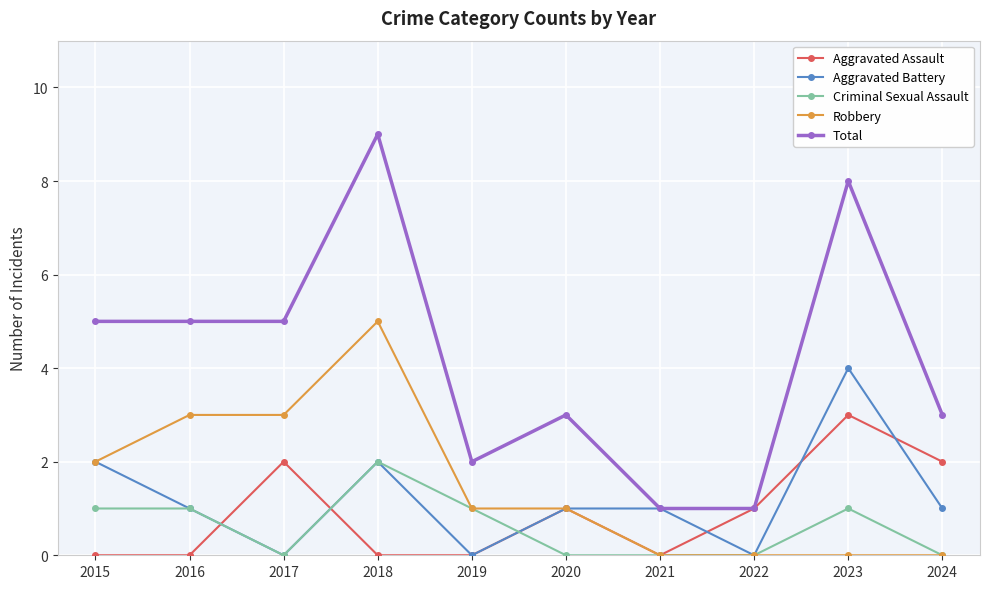

Where does the Aggravated Assault series first go above 1?

2017